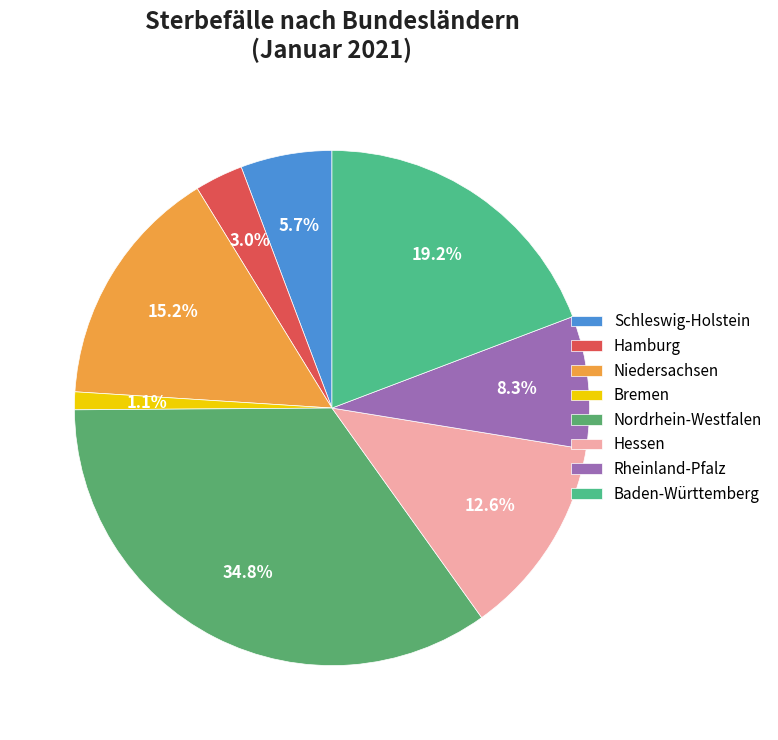

True or false: Schleswig-Holstein accounts for 24% of the total.

False